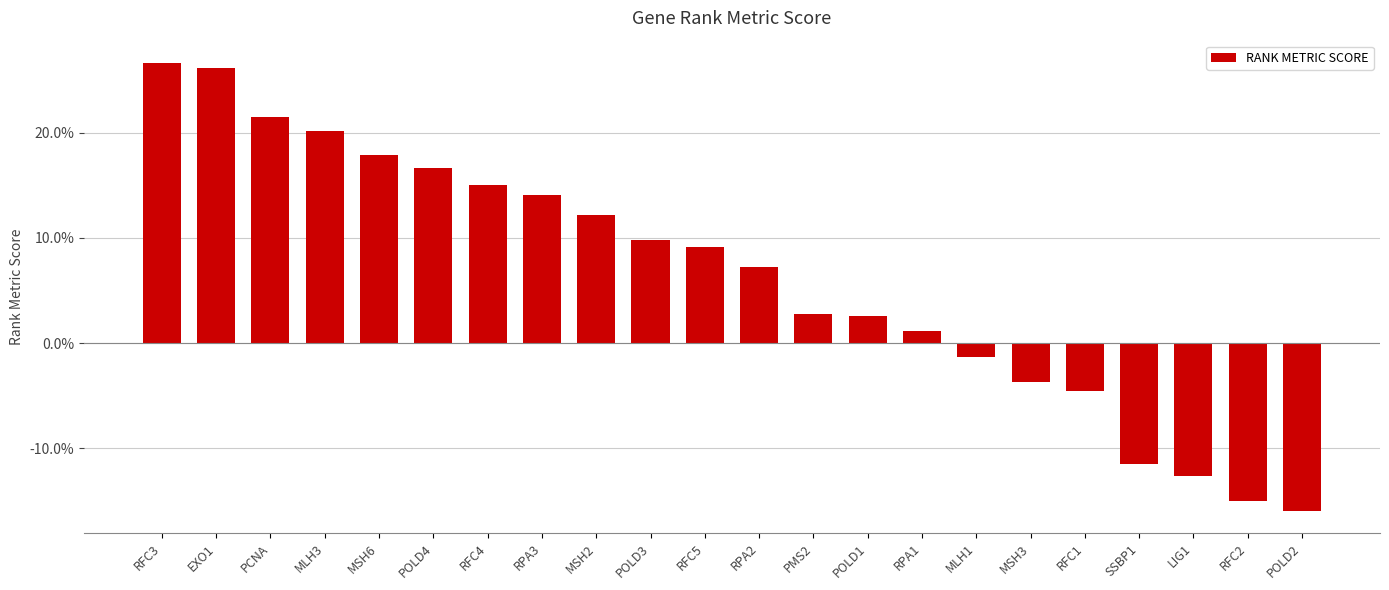

What is the change in value from PMS2 to POLD2?

-0.2